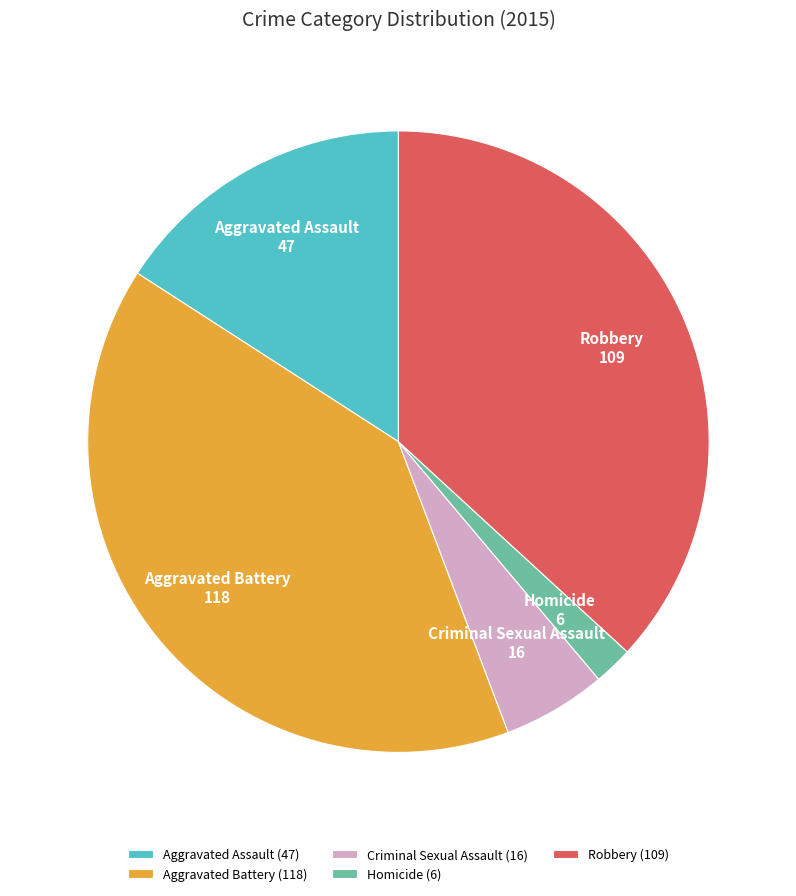

What is the largest slice in the pie chart?

Aggravated Battery